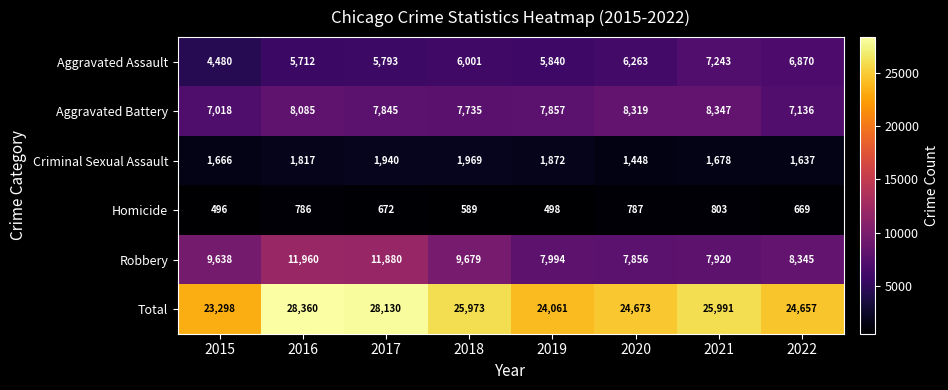

The Homicide series shows 170 at 2019. True or false?

False